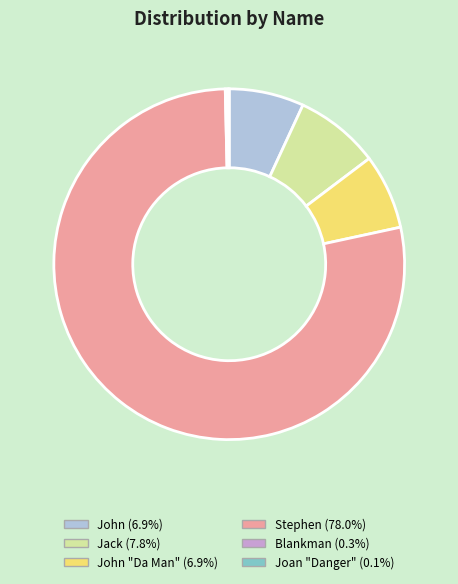

Is there any slice that represents more than half of the pie?

Yes